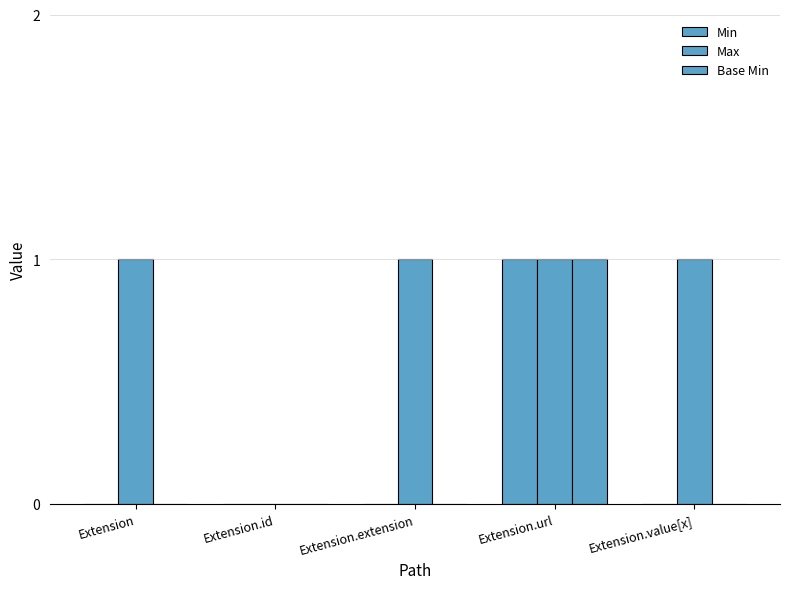

How many categories are shown in the chart?

5